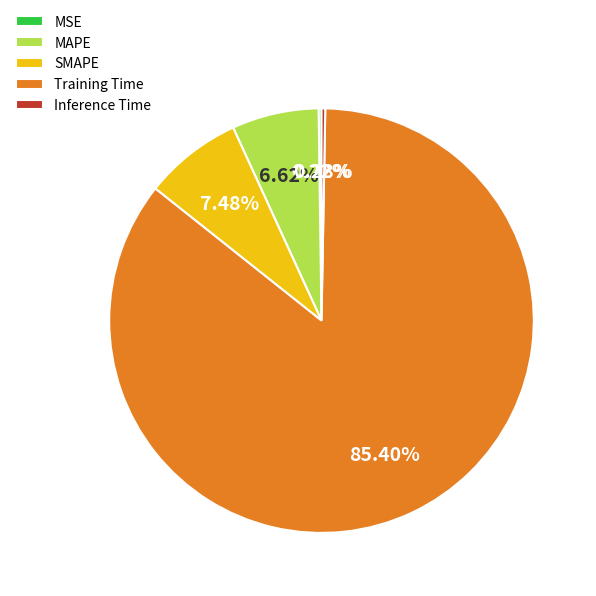

Does MAPE represent more than half of the total?

No